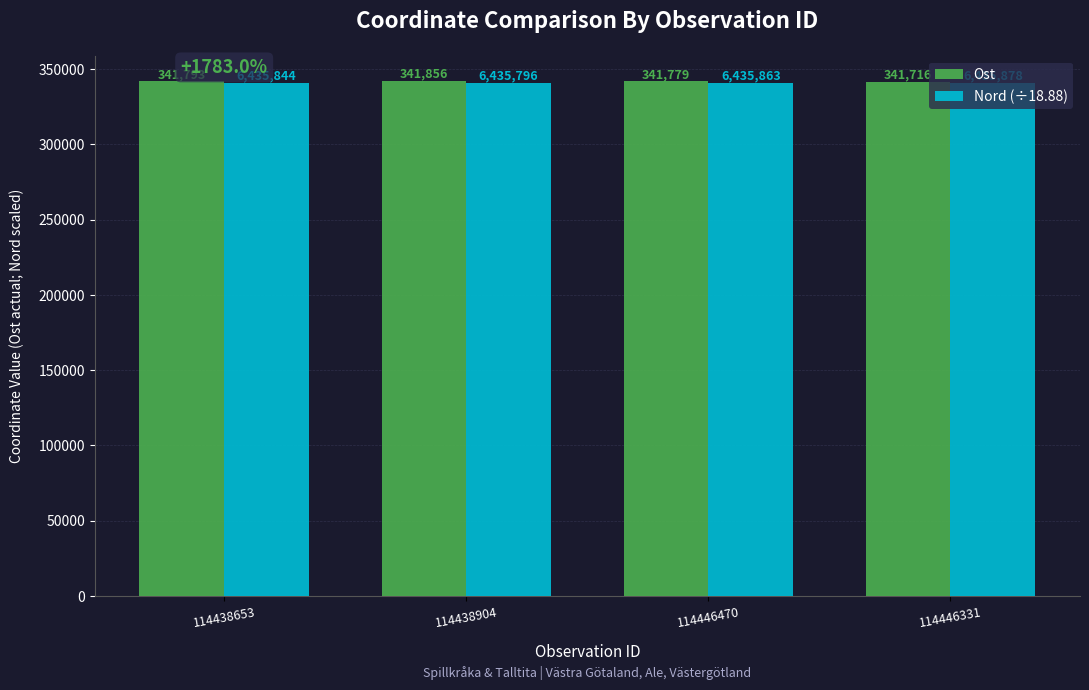

What is the minimum value for Nord (÷18.88)?

340879.0